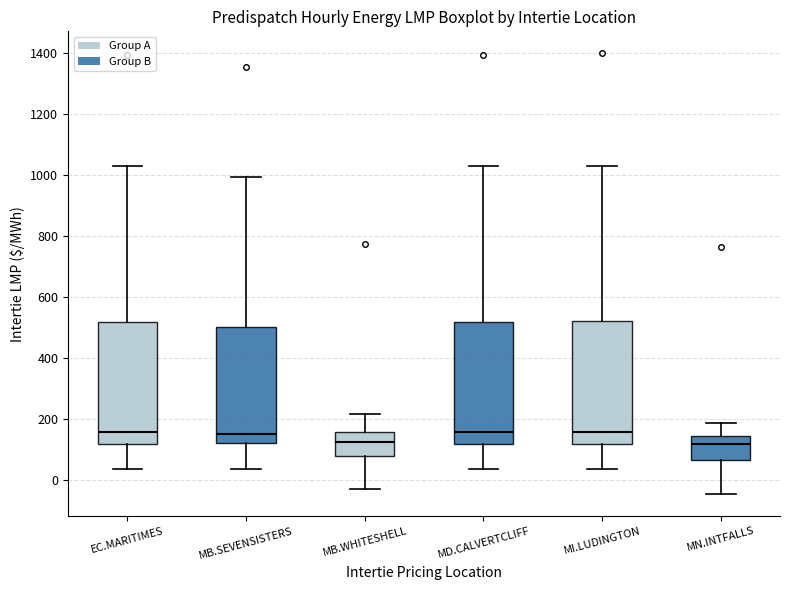

Reading left to right, transcribe this box plot: for each box, give where its median line is, the range the box spans, and where its two whiskers end, as read against the y-axis. The values are not printed on the chart, so give them approximately, as read against the axis.

EC.MARITIMES: median 160, box 120 to 520, whiskers 40 to 1040
MB.SEVENSISTERS: median 140, box 120 to 500, whiskers 40 to 1000
MB.WHITESHELL: median 120, box 80 to 160, whiskers -40 to 220
MD.CALVERTCLIFF: median 160, box 120 to 520, whiskers 40 to 1040
MI.LUDINGTON: median 160, box 120 to 520, whiskers 40 to 1040
MN.INTFALLS: median 120, box 60 to 140, whiskers -40 to 180